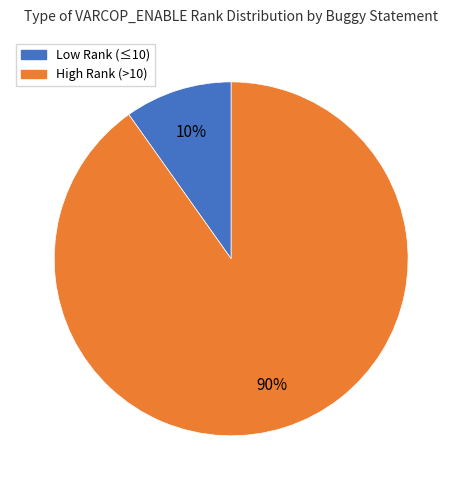

Is there a majority slice in this chart?

Yes